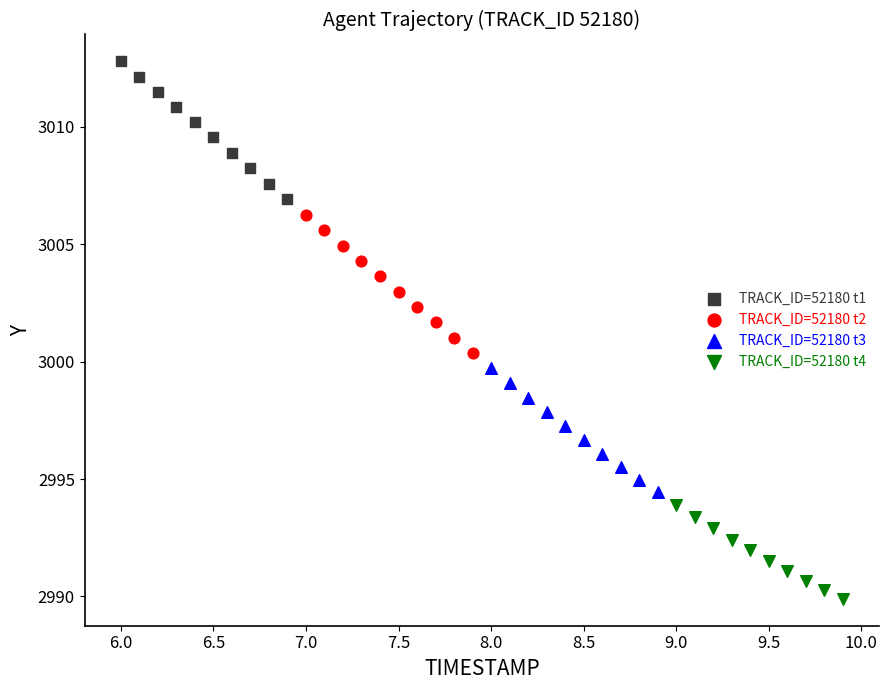

Which series has the widest spread of Y values?

TRACK_ID=52180 t2